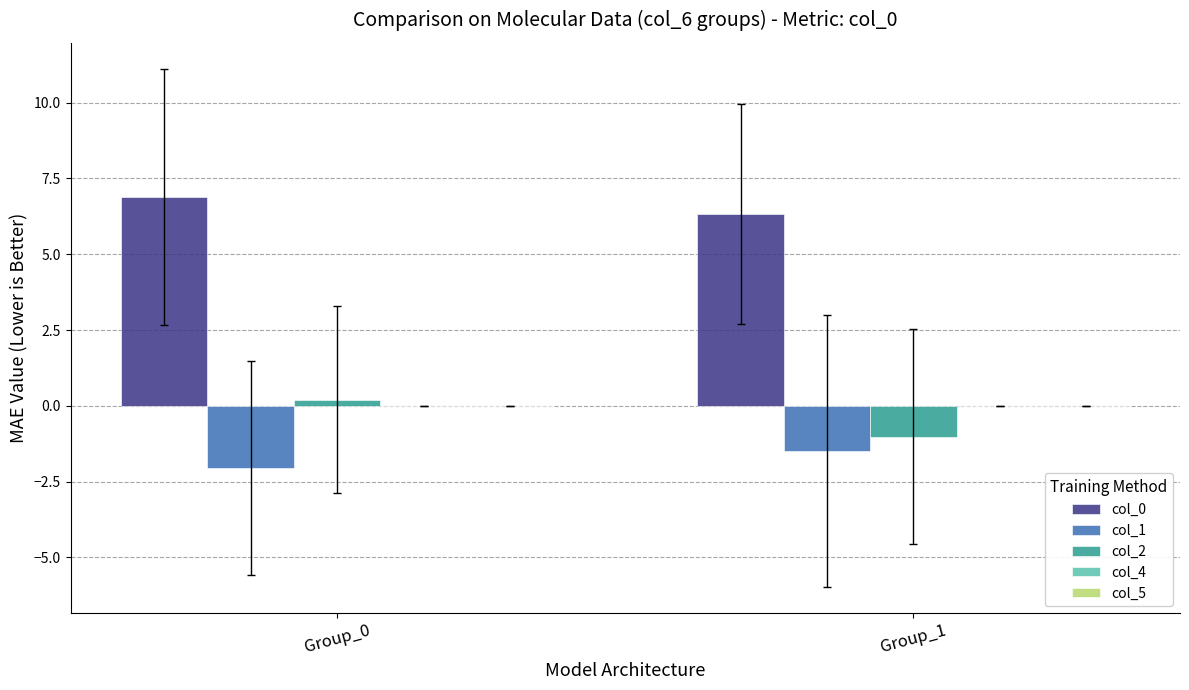

What is the total value across all series at Group_1?

3.8